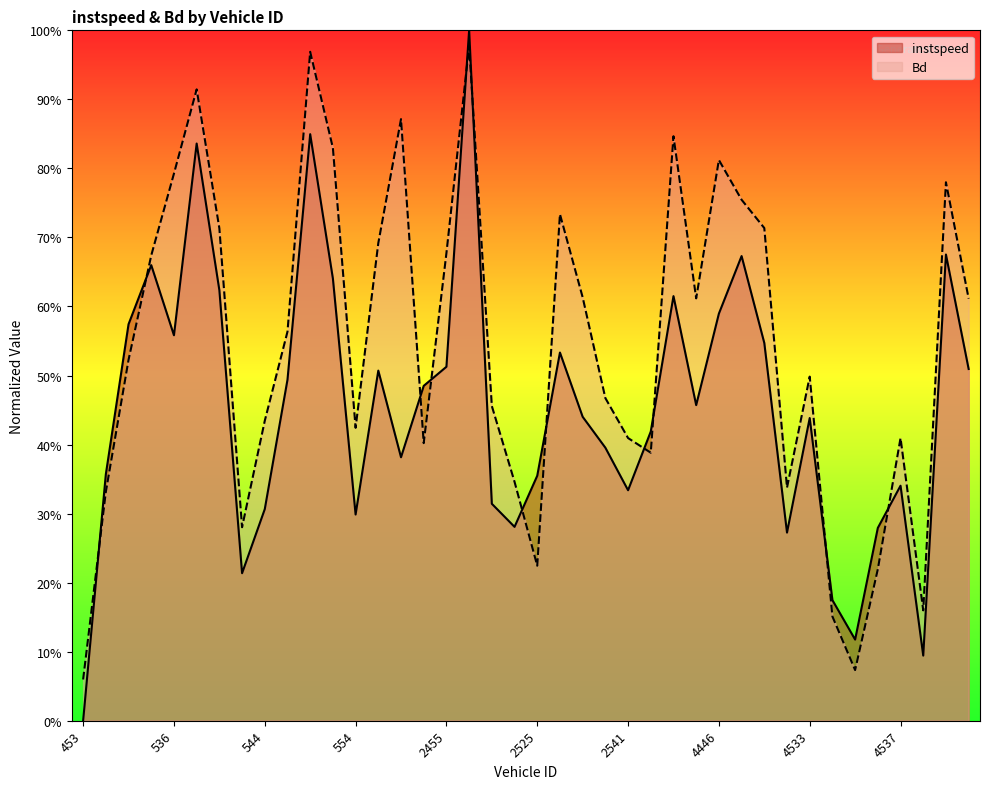

After their last crossing, which series has the higher values: Bd or instspeed?

Bd